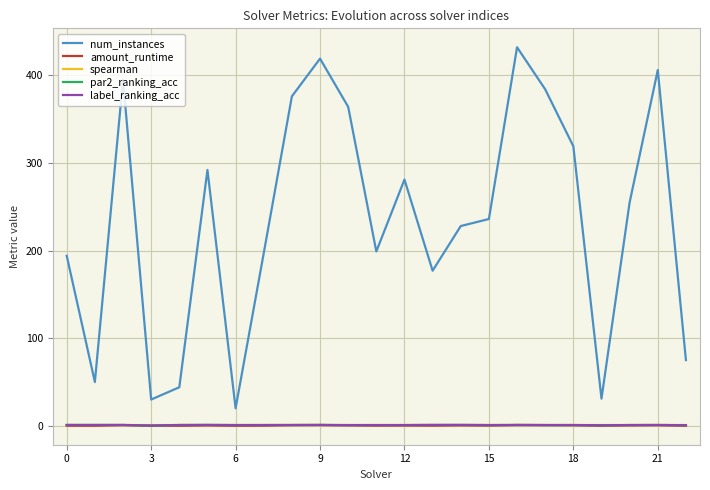

True or false: num_instances and par2_ranking_acc intersect in this chart.

False